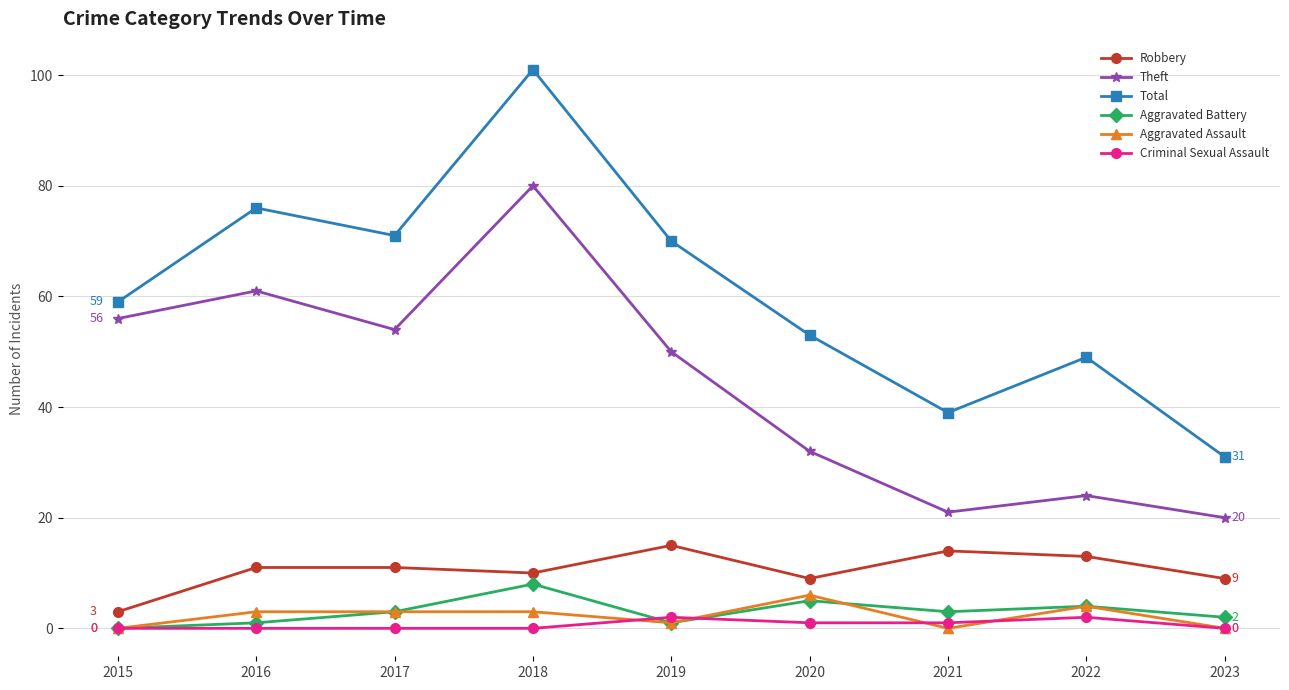

How many Aggravated Assault values are between 0 and 3?

7